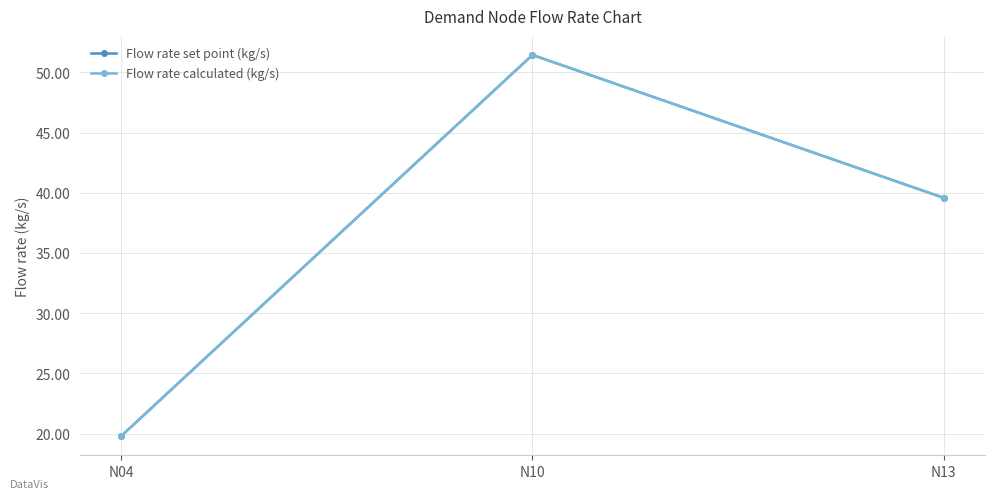

What is the value of the Flow rate set point (kg/s) point at the 2nd from the left?

51.4